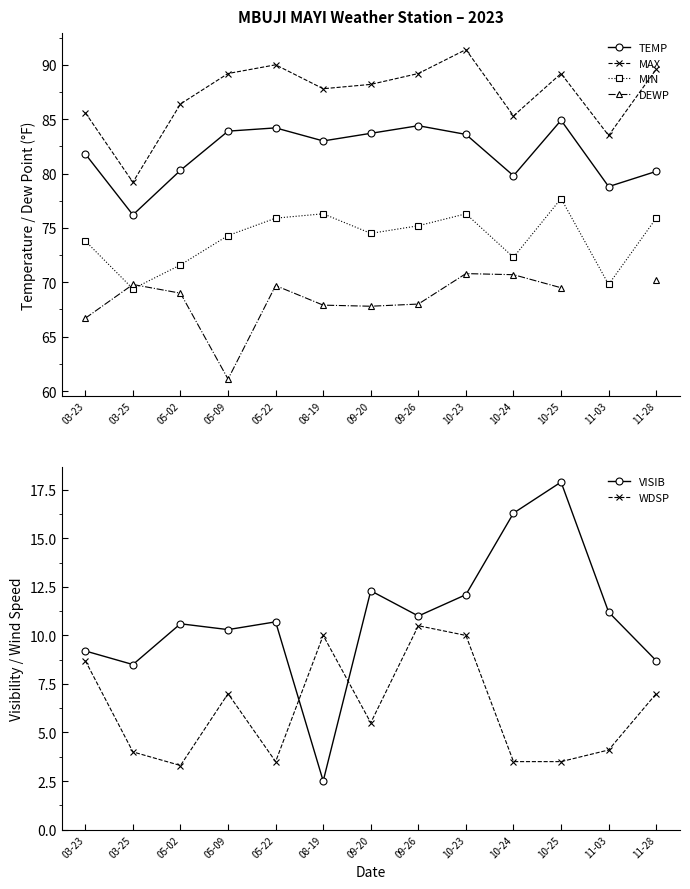

Which series has the widest spread of values?

VISIB